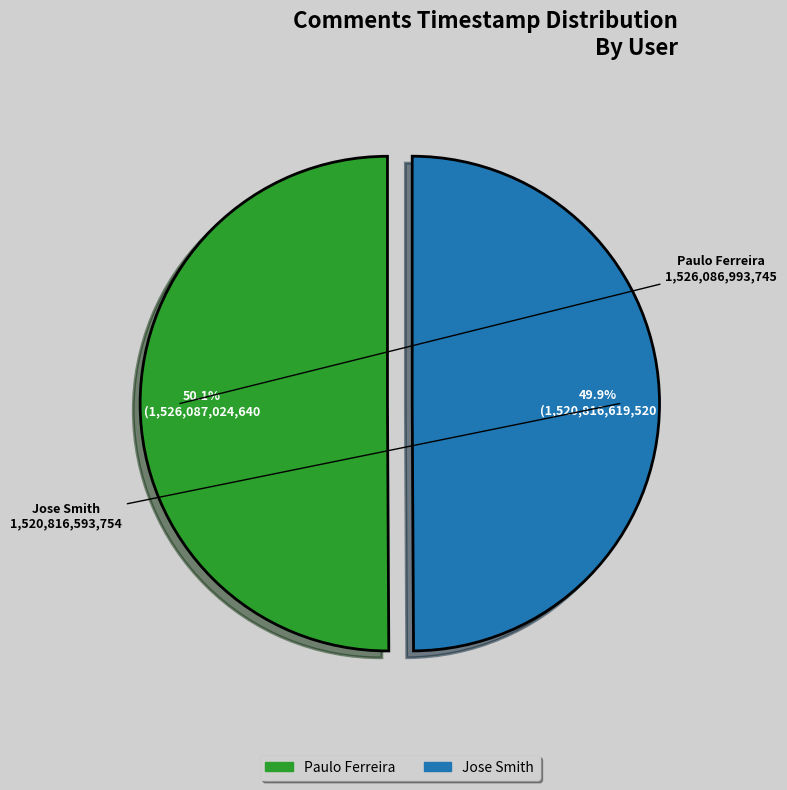

How many slices are in this pie chart?

2